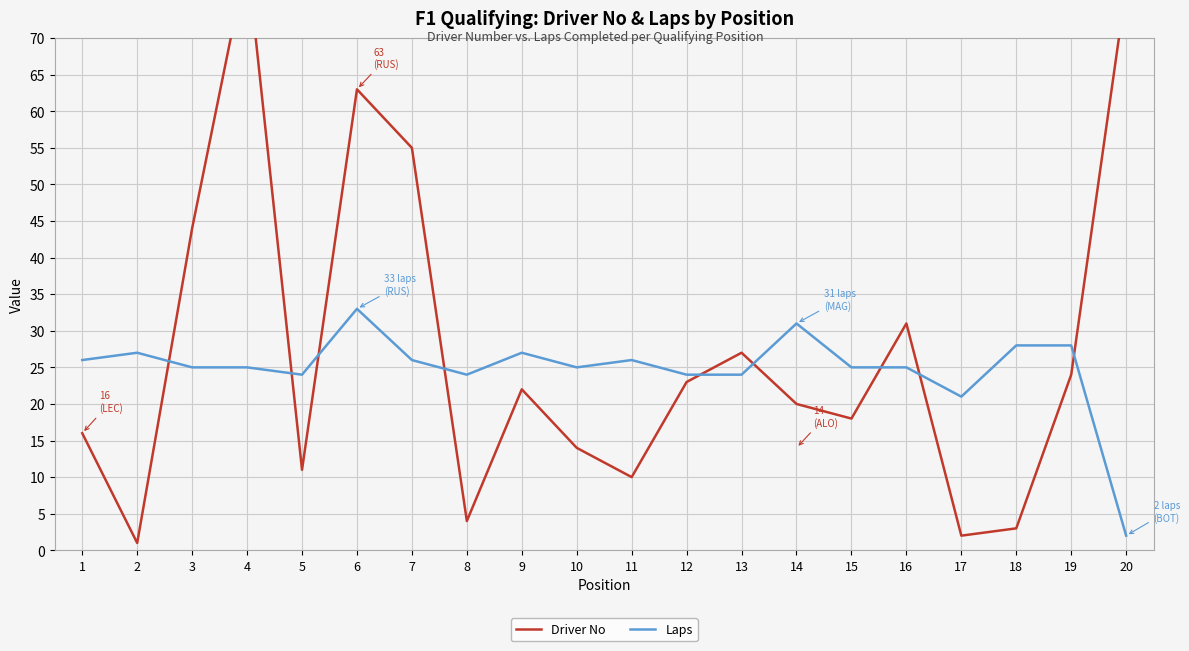

At which label does Laps first exceed 25?

1